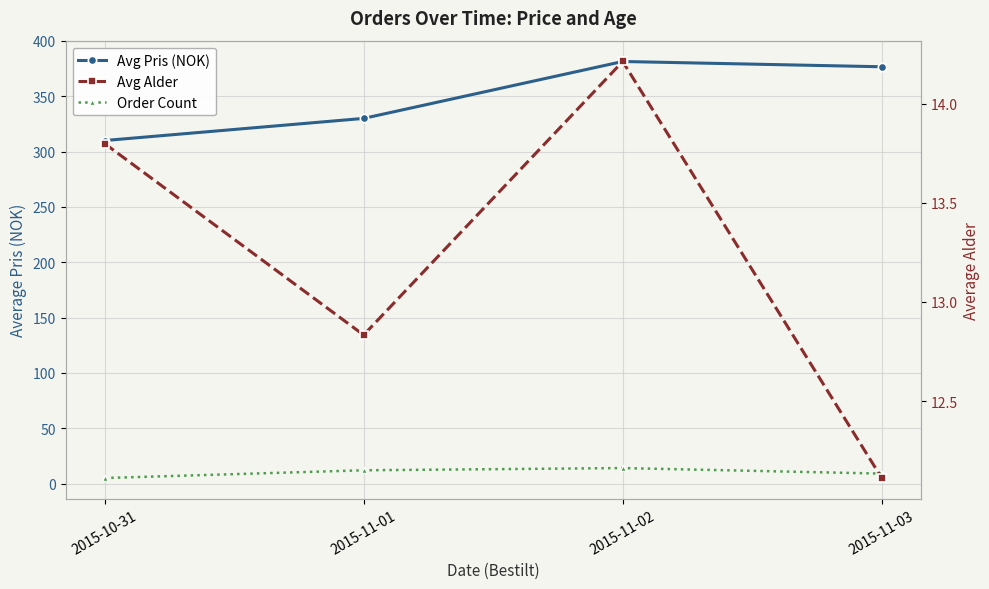

Which series changed the most between 2015-11-02 and 2015-11-03?

Order Count